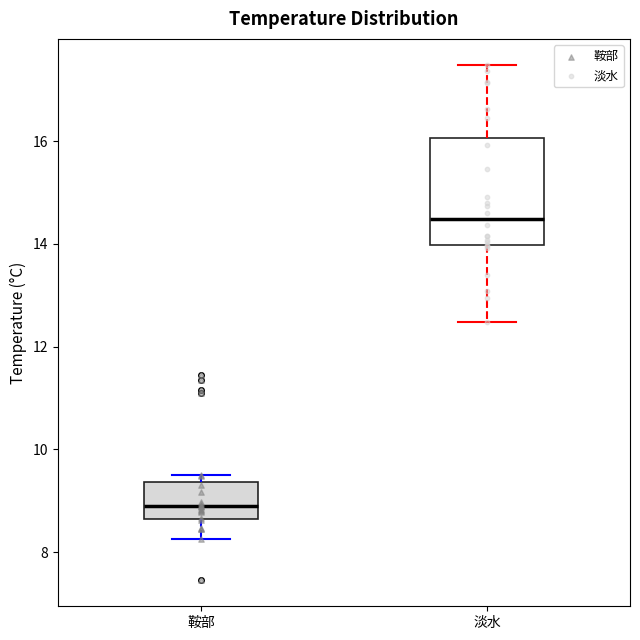

Where is the lower edge of the box for 鞍部 on the y-axis? The values are not printed on the chart, so give them approximately, as read against the axis.

8.6